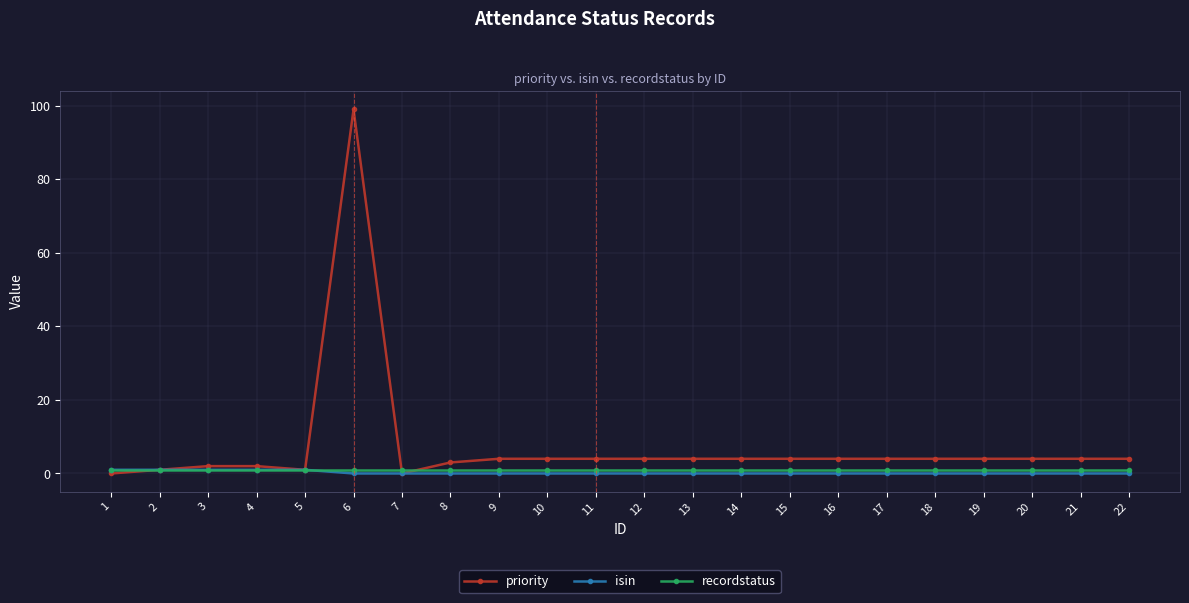

Does the chart have visible grid lines?

Yes